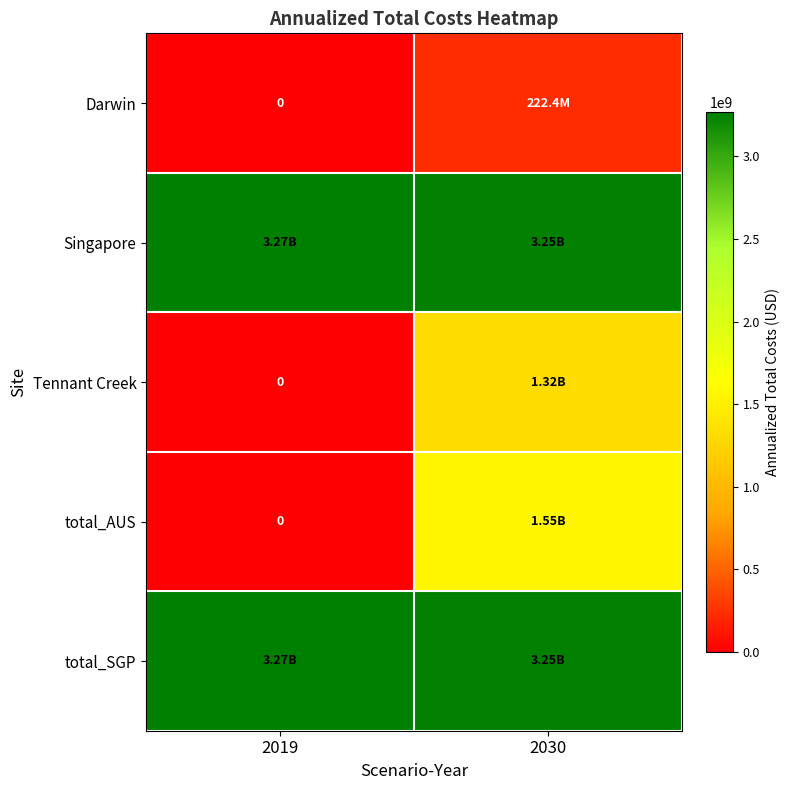

The value of total_AUS at 2030 is 919325394.5. True or false?

False